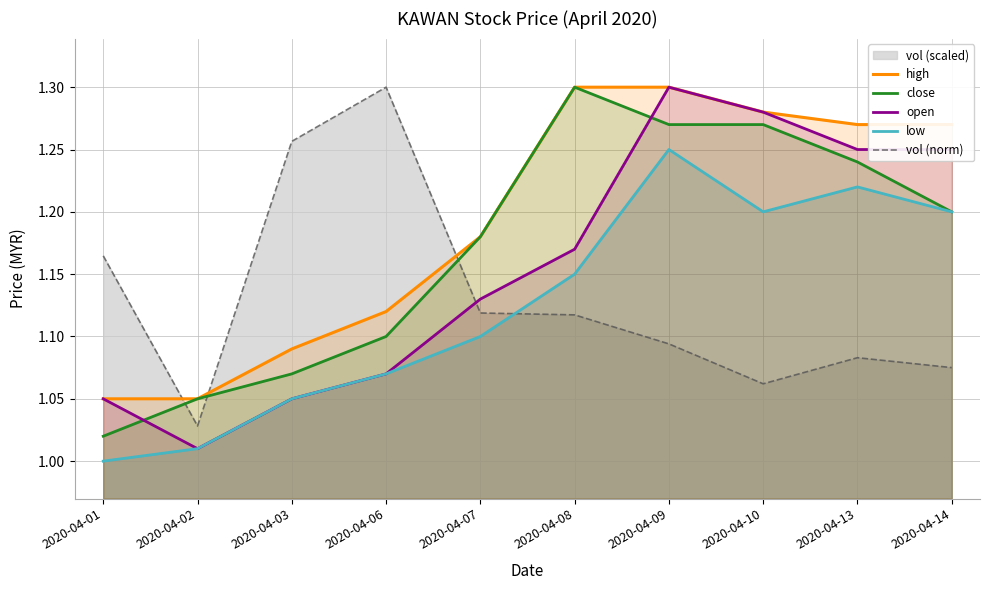

Does the chart have visible grid lines?

Yes